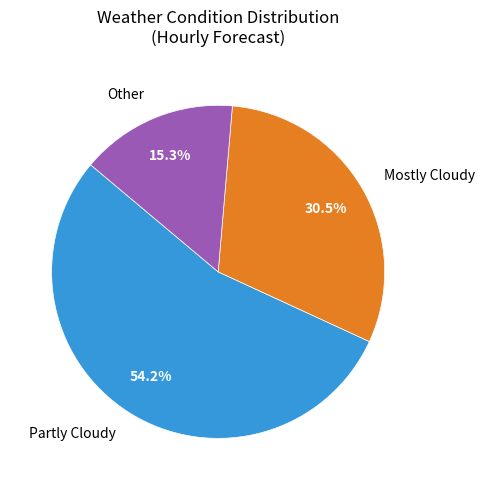

Approximately how many times larger is the value at Other compared to Mostly Cloudy?

0.5